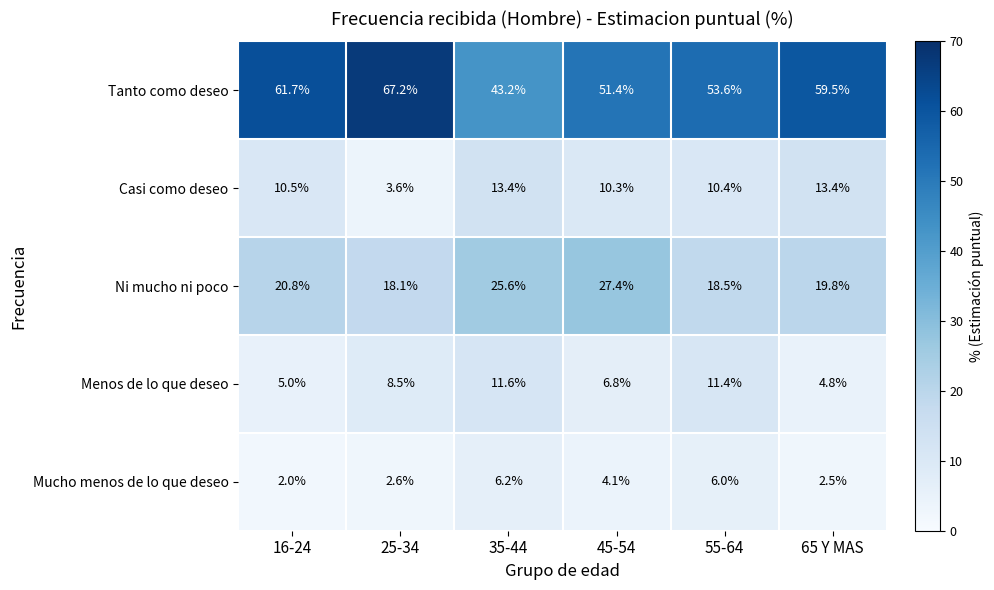

Which series changed the most between 25-34 and 35-44?

Tanto como deseo